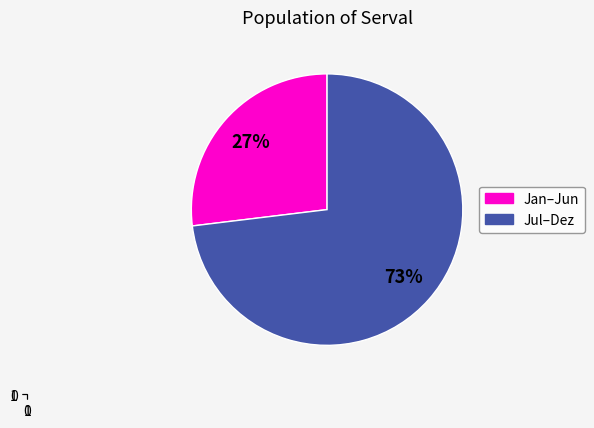

Is there a majority slice in this chart?

Yes